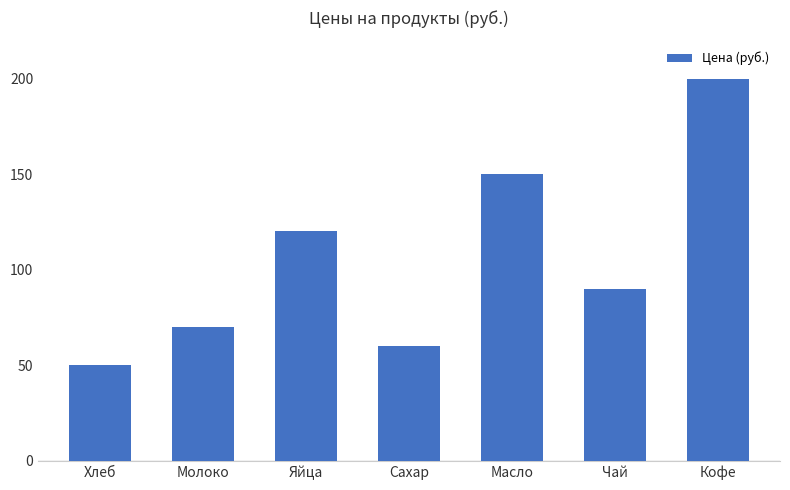

What is the average value?

106